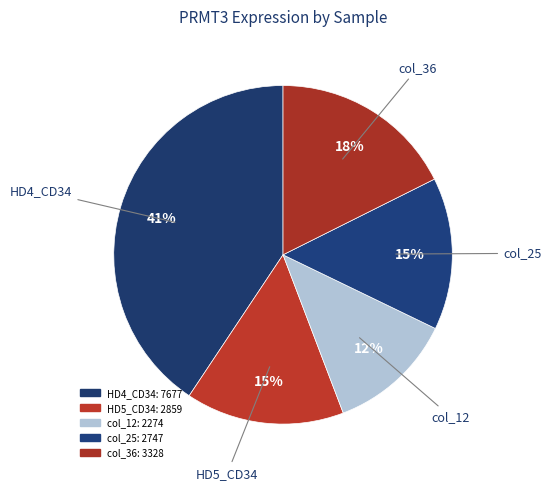

Is there a majority slice in this chart?

No